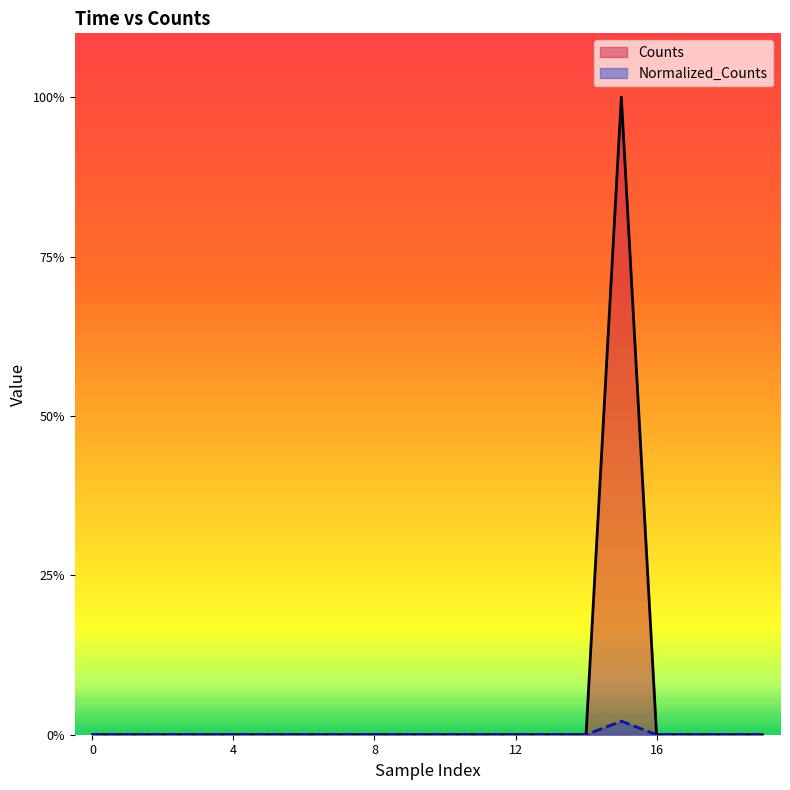

What are all the series names shown in the legend?

Counts, Normalized_Counts